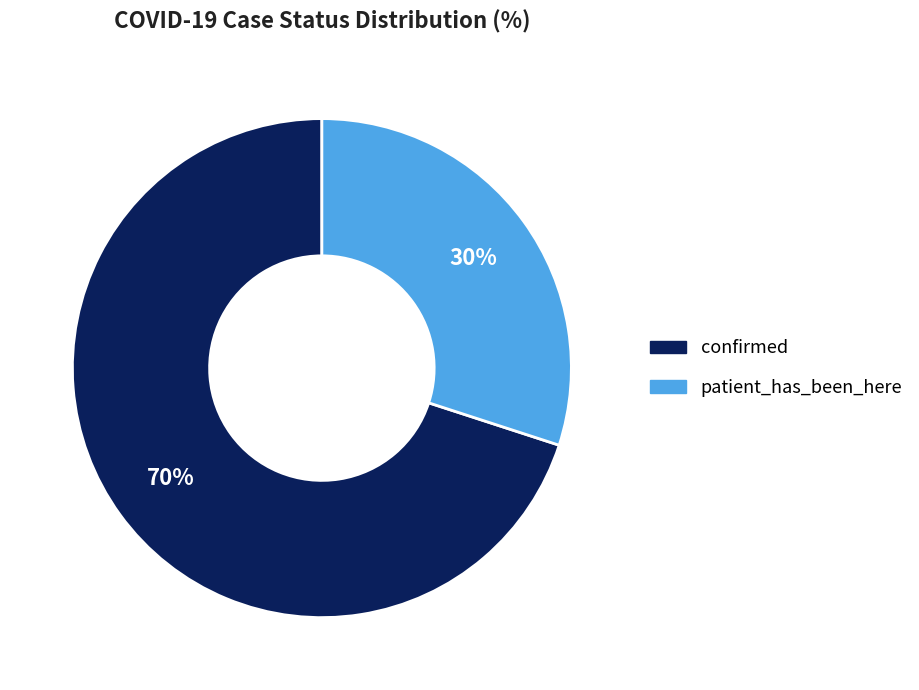

To the nearest percent, what is the difference between the largest and smallest slice percentages?

40%